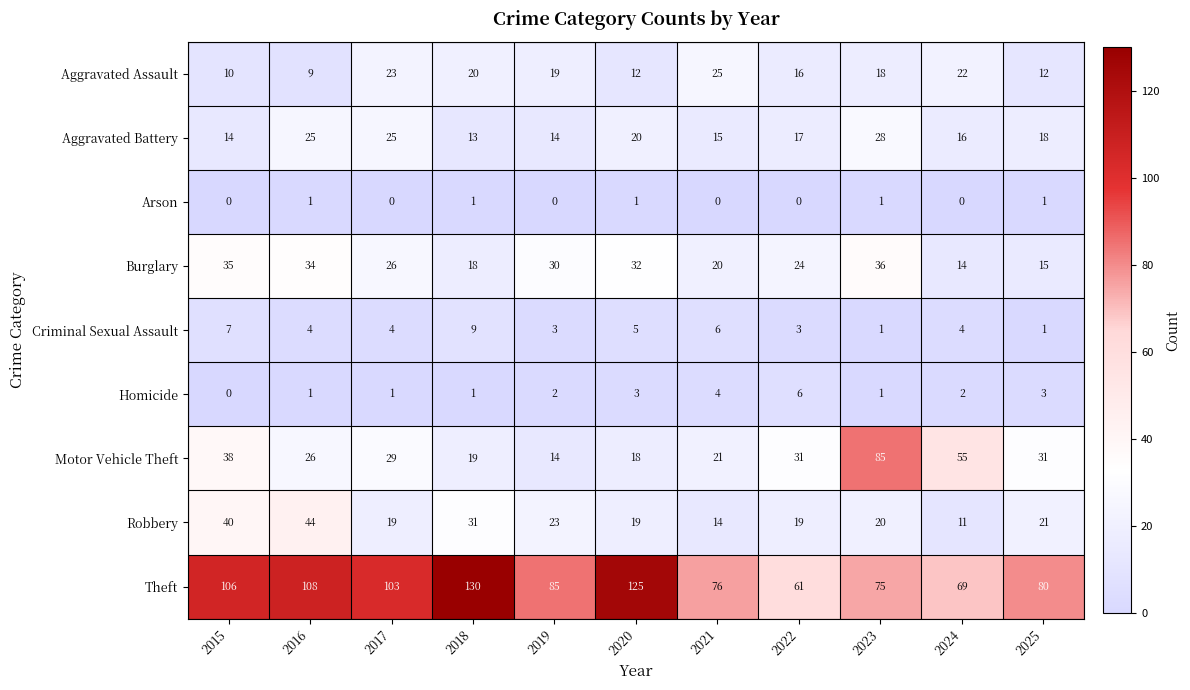

What is the average value of the Aggravated Battery series?

19